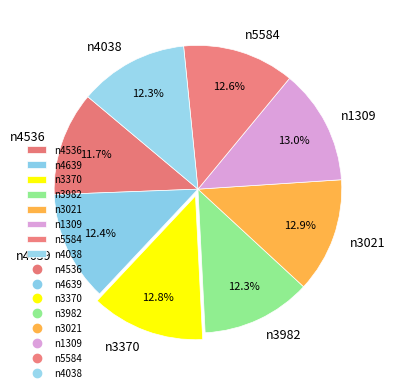

Approximately how many times larger is the value at n3370 compared to n4639?

1.0